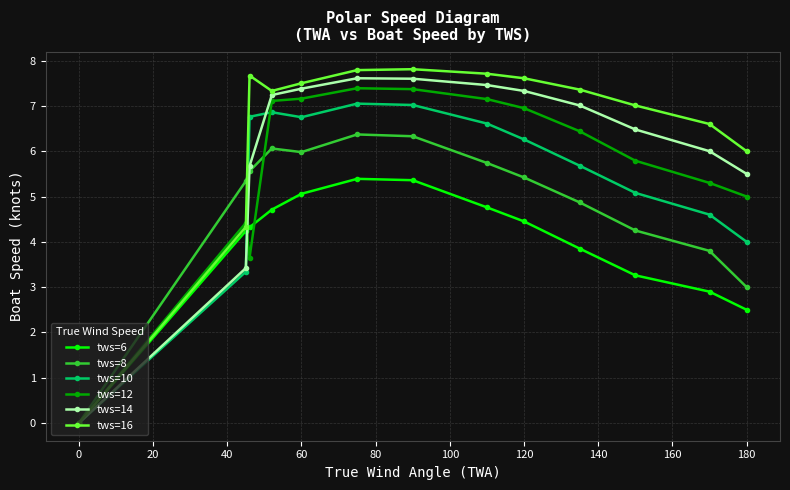

What is the value of the tws=10 point at the 10th from the left?

5.7